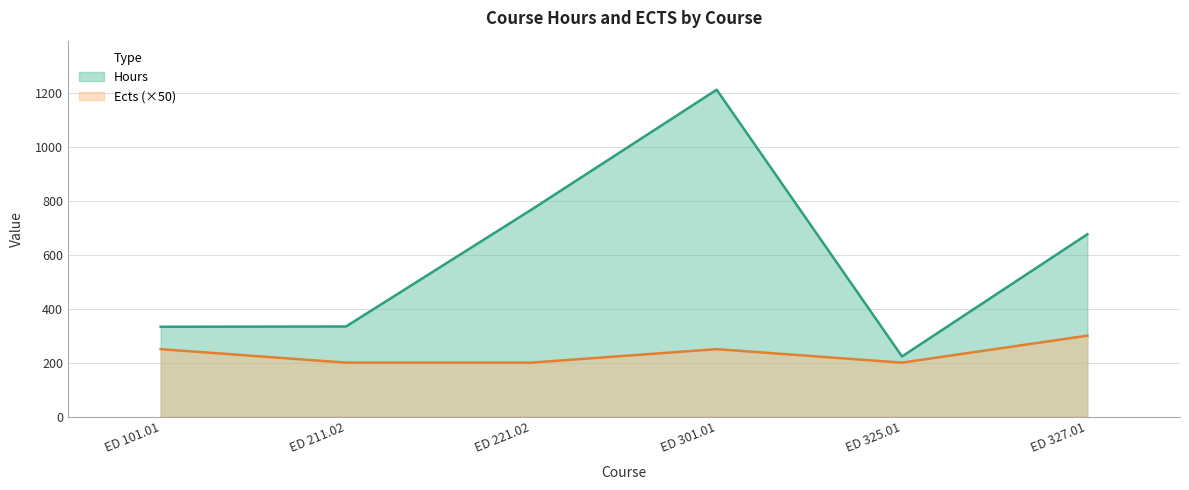

True or false: Hours and Ects intersect in this chart.

False